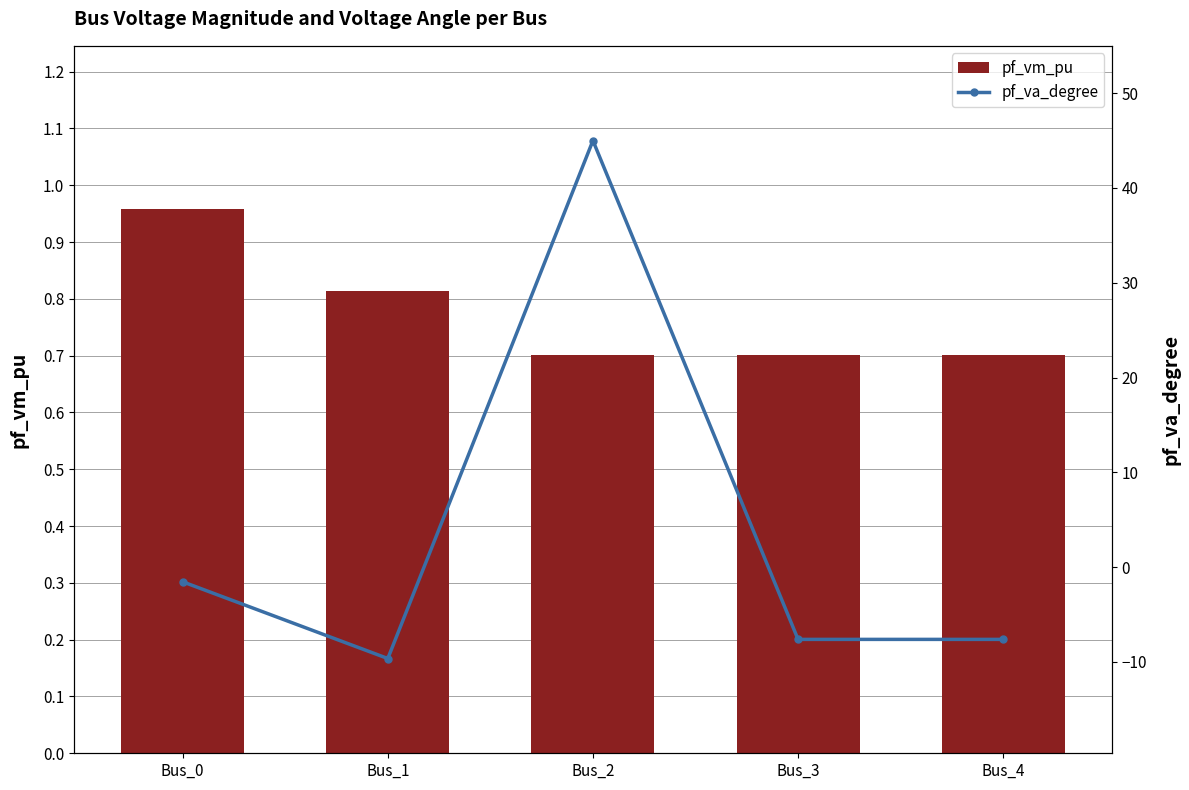

What is the greatest value displayed?

45.0